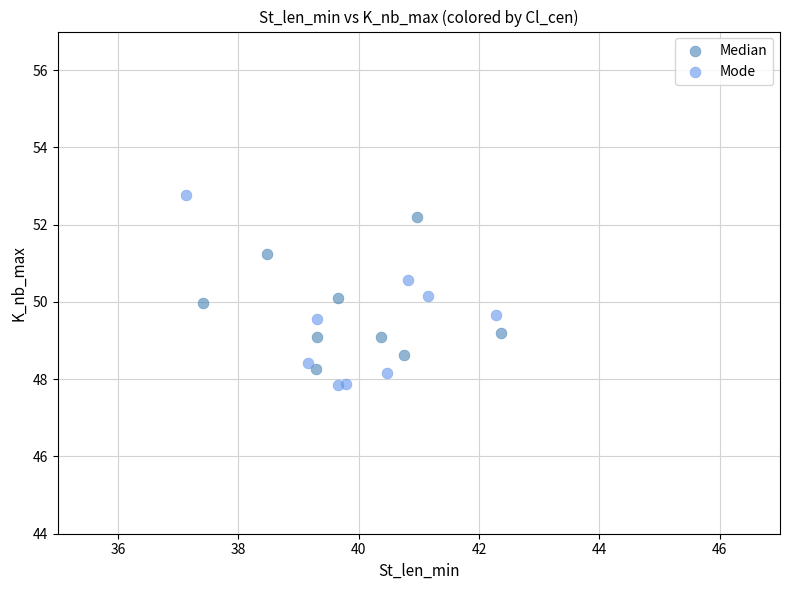

Which series contains the lowest Y value?

Mode